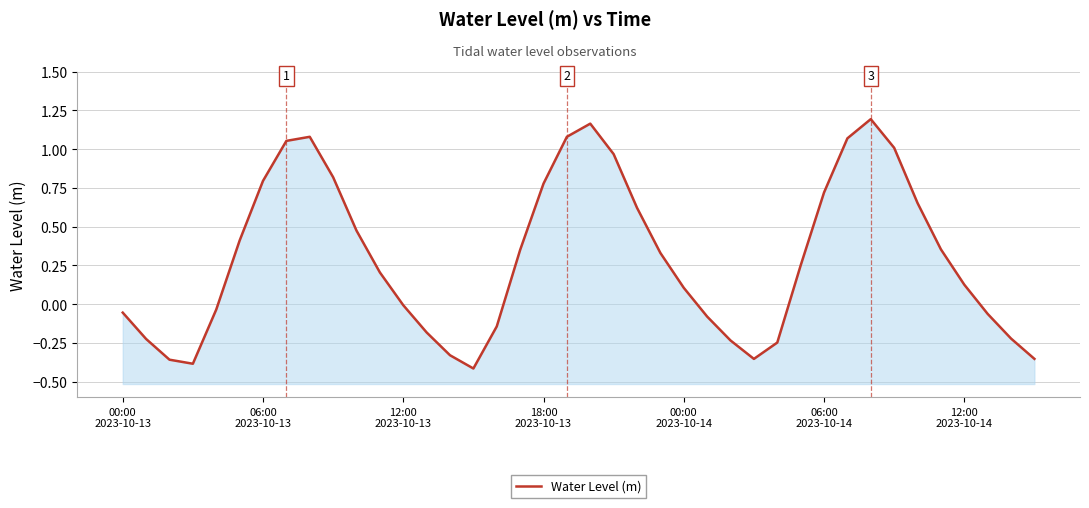

The chart shows a value of 0.4 at 35. True or false?

True